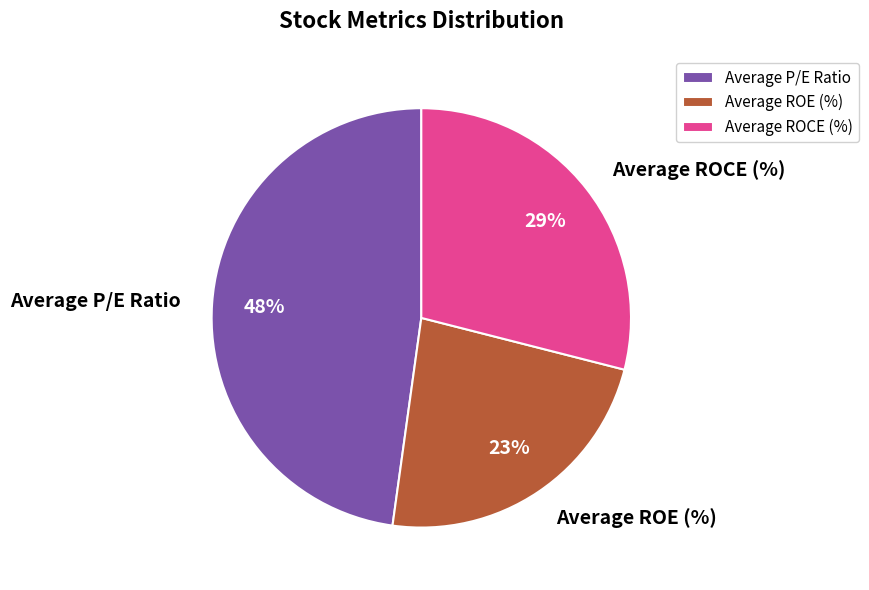

What percentage is the Average ROE (%) slice, to the nearest percent?

23%